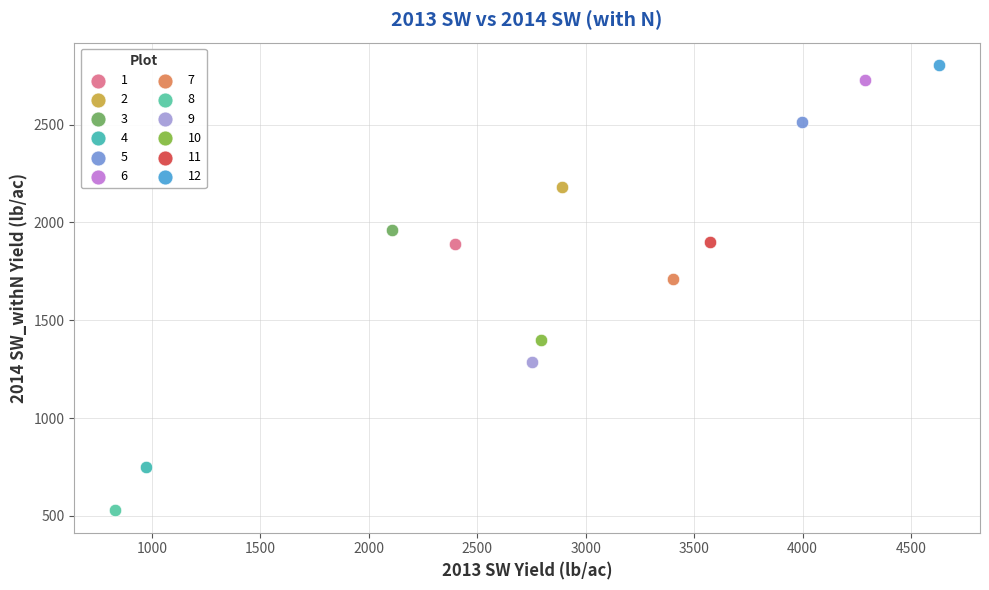

What are all the series names shown in the legend?

1, 2, 3, 4, 5, 6, 7, 8, 9, 10, 11, 12